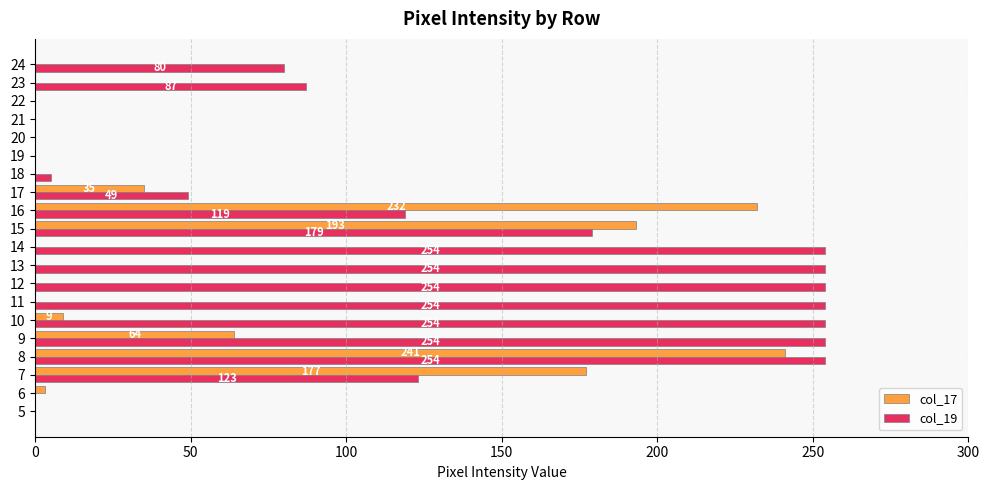

At which label is col_19 closest to 127?

7